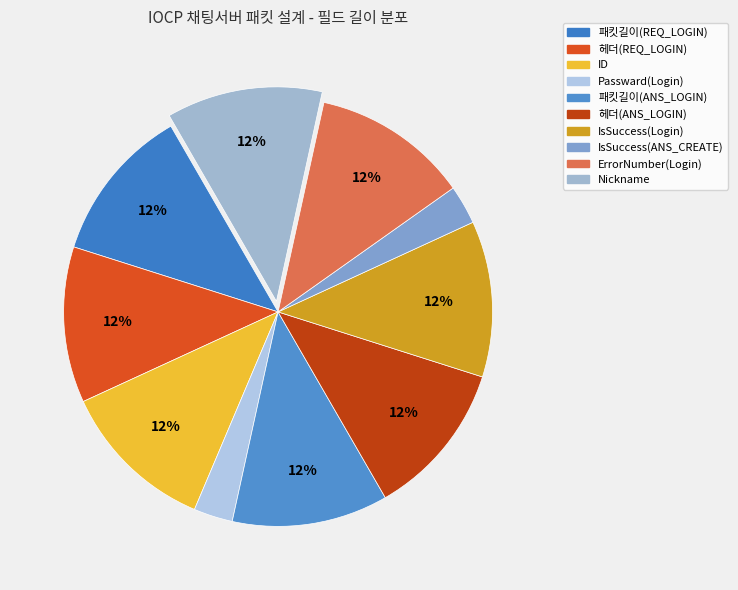

Is there a majority slice in this chart?

No